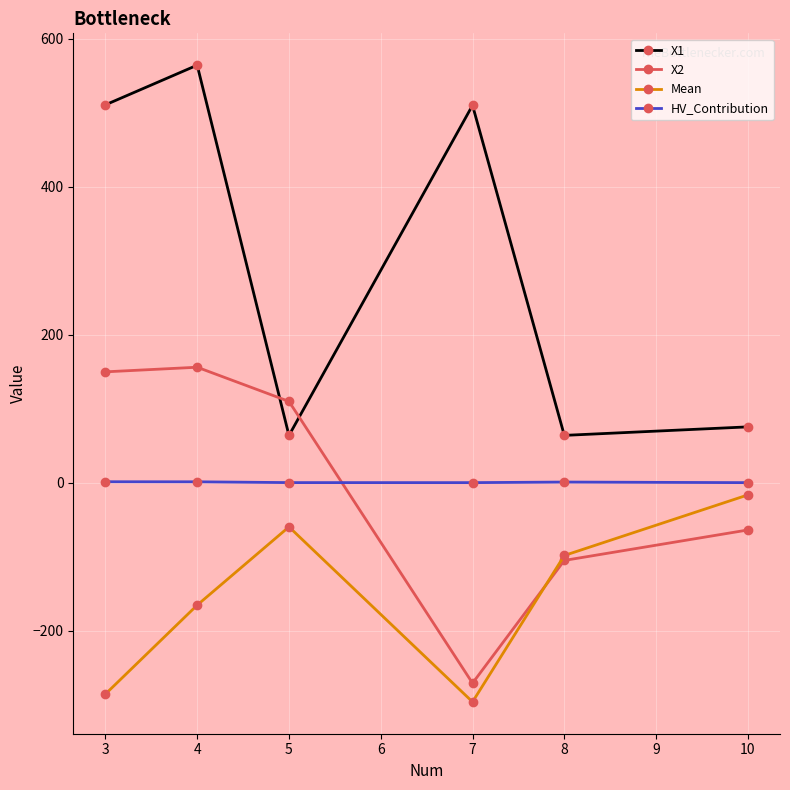

What is the total value across all series at 4?

556.3